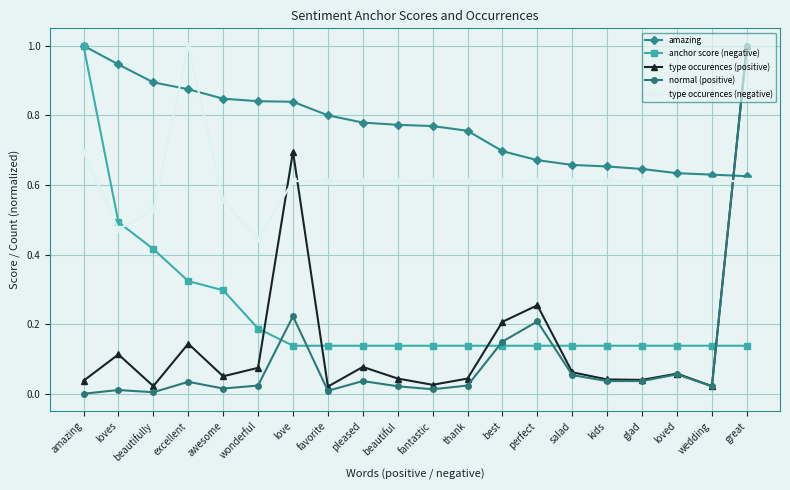

At perfect, list the series in order from largest to smallest.

amazing, type occurences (negative), type occurences (positive), normal (positive), anchor score (negative)